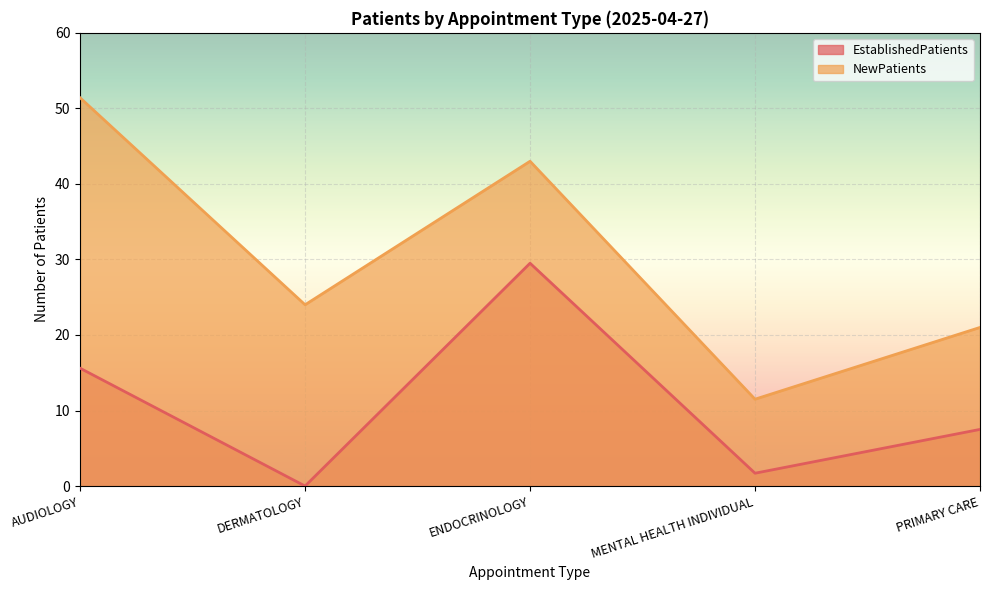

How many lines are shown in the chart?

2